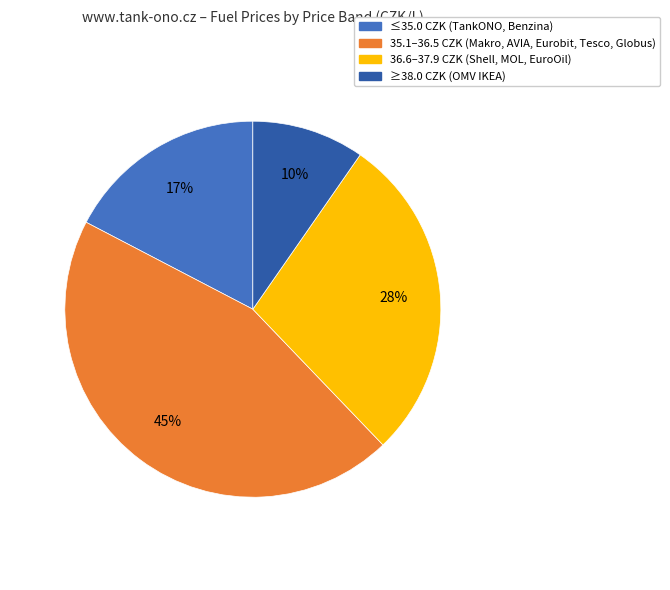

Does any single category account for the majority?

No